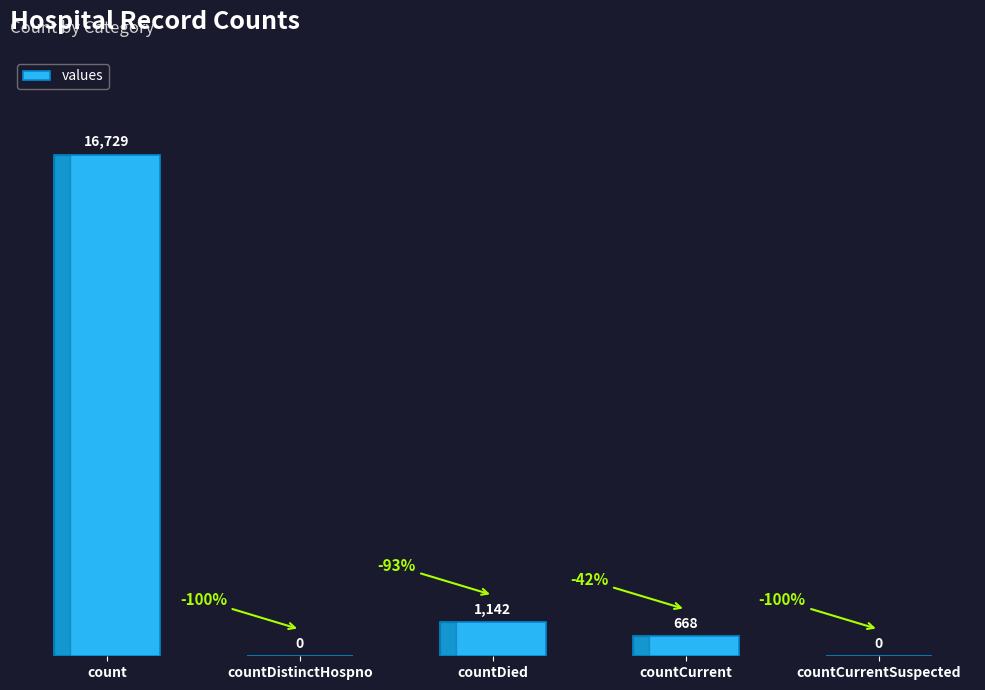

What is the sum of all values?

18539